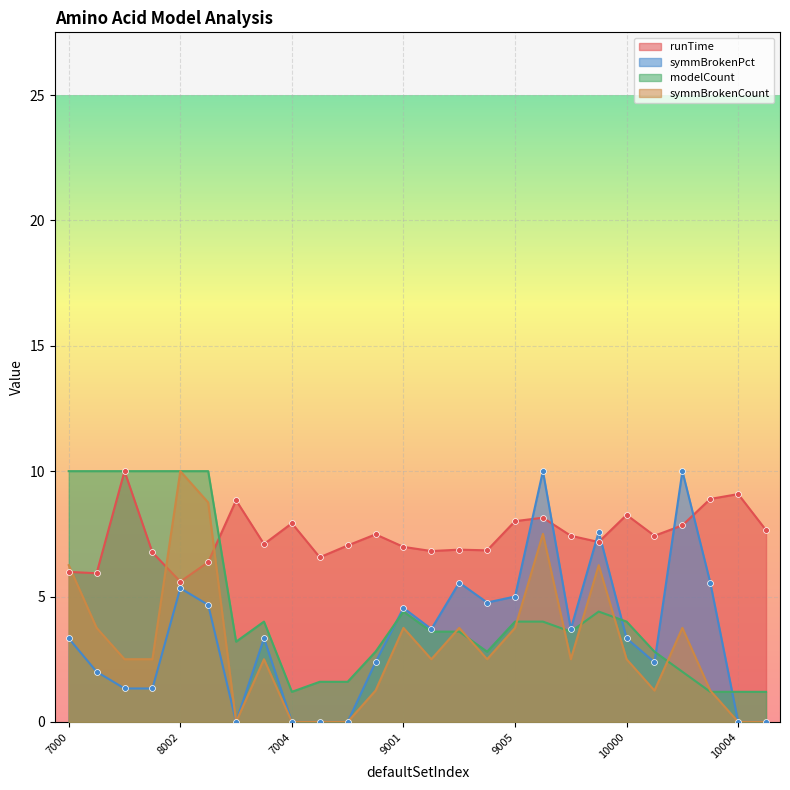

Which series reaches the maximum Y coordinate?

symmBrokenPct